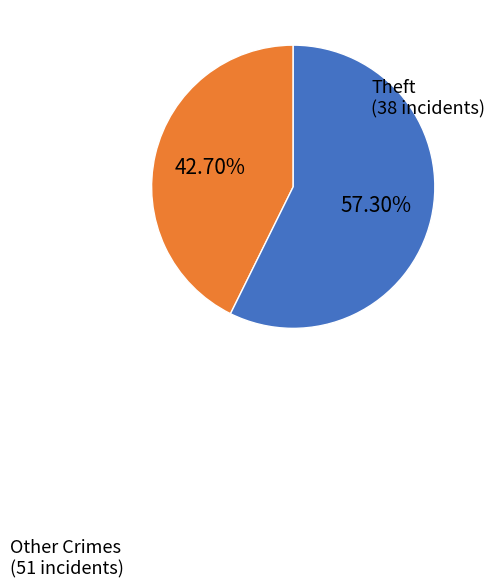

Is there any slice that represents more than half of the pie?

Yes